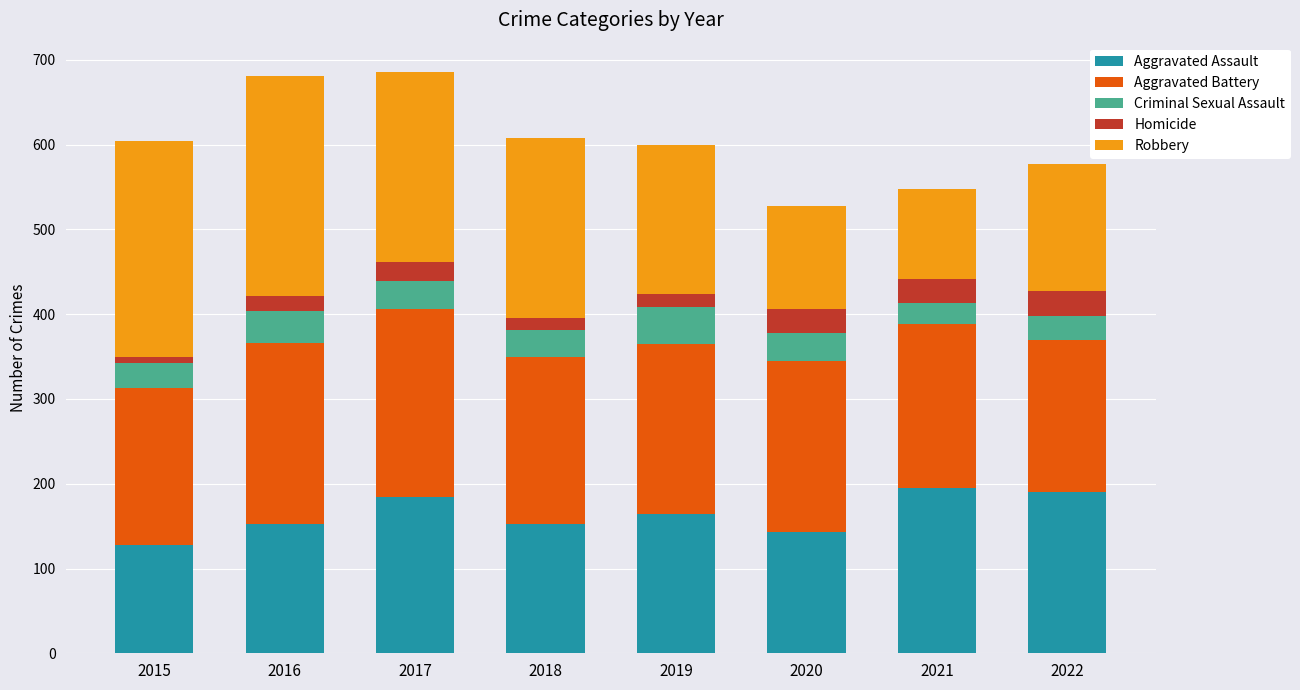

Does the chart contain any negative values?

No